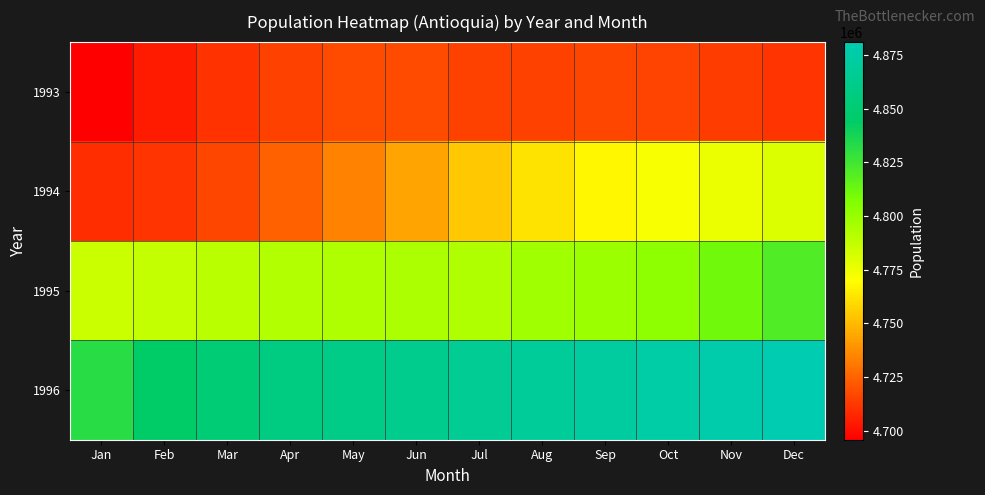

Which label corresponds to the smallest value in the chart?

Jan